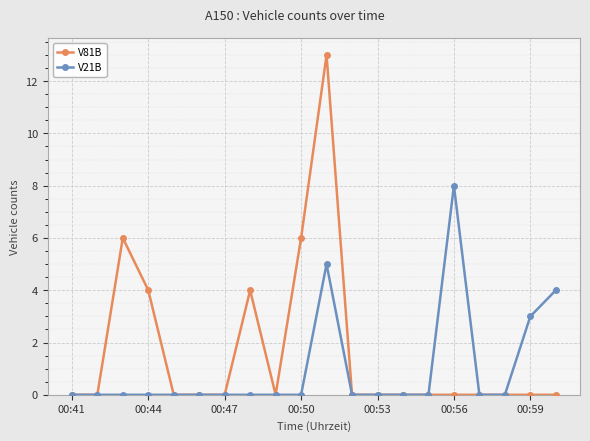

Rank the series by their average value, from highest to lowest.

V81B, V21B